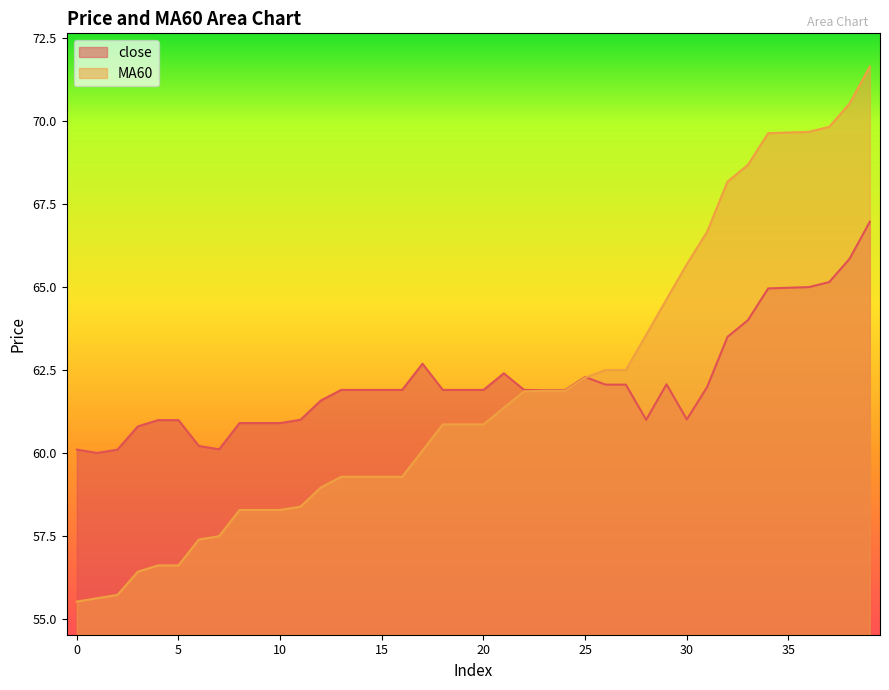

What is the highest value of the close series?

67.0